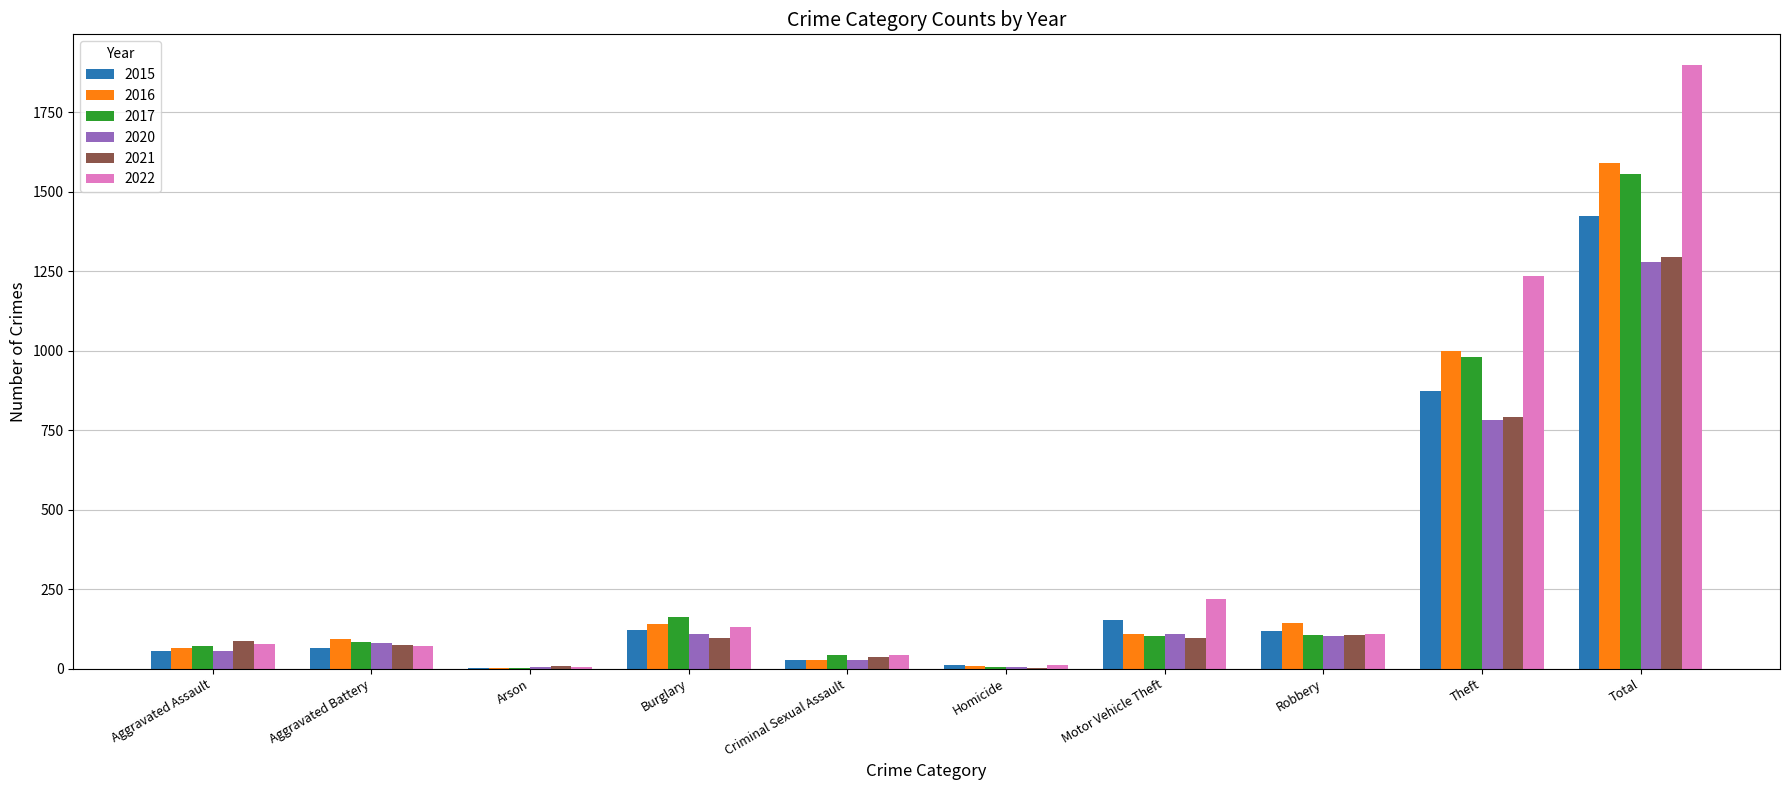

Between Arson and Motor Vehicle Theft, which series saw the biggest shift?

2022